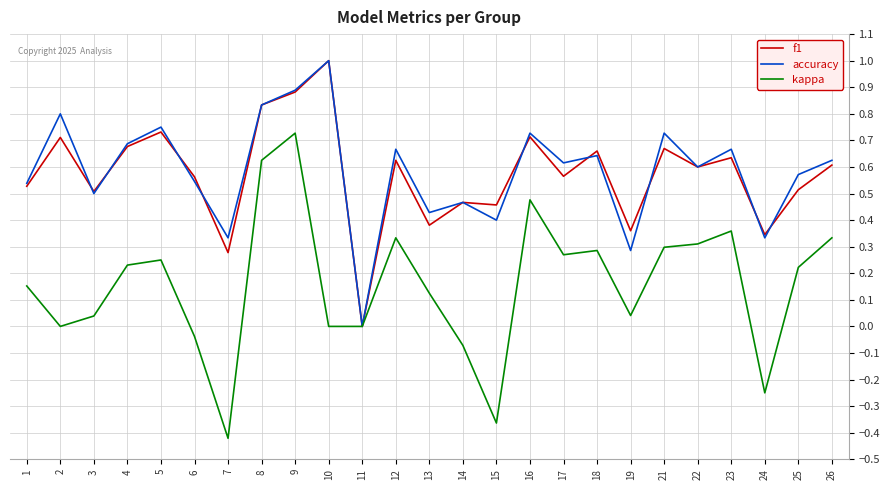

What is the difference between the maximum and minimum values in the accuracy series?

1.0